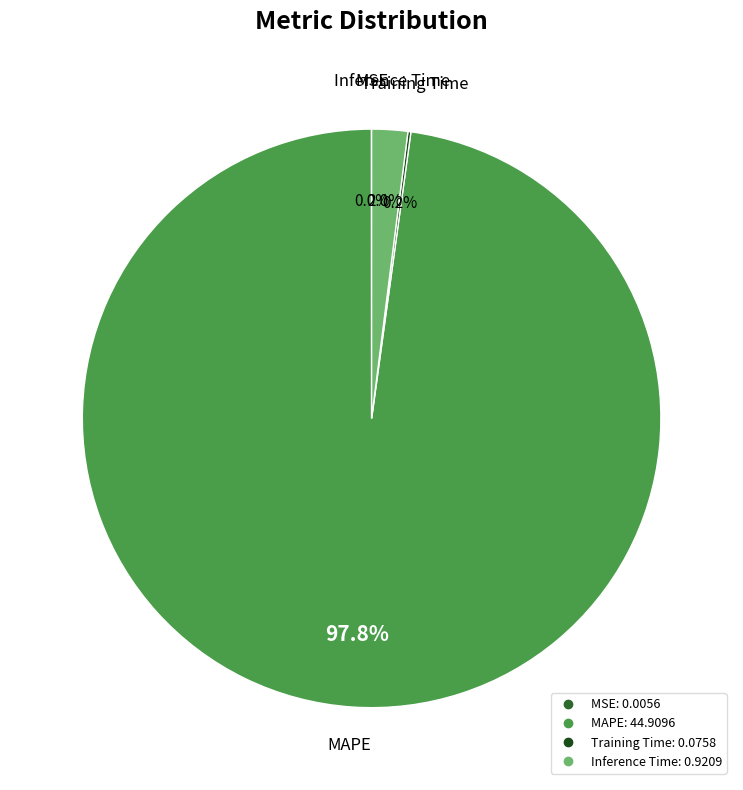

Is there any slice that represents more than half of the pie?

Yes